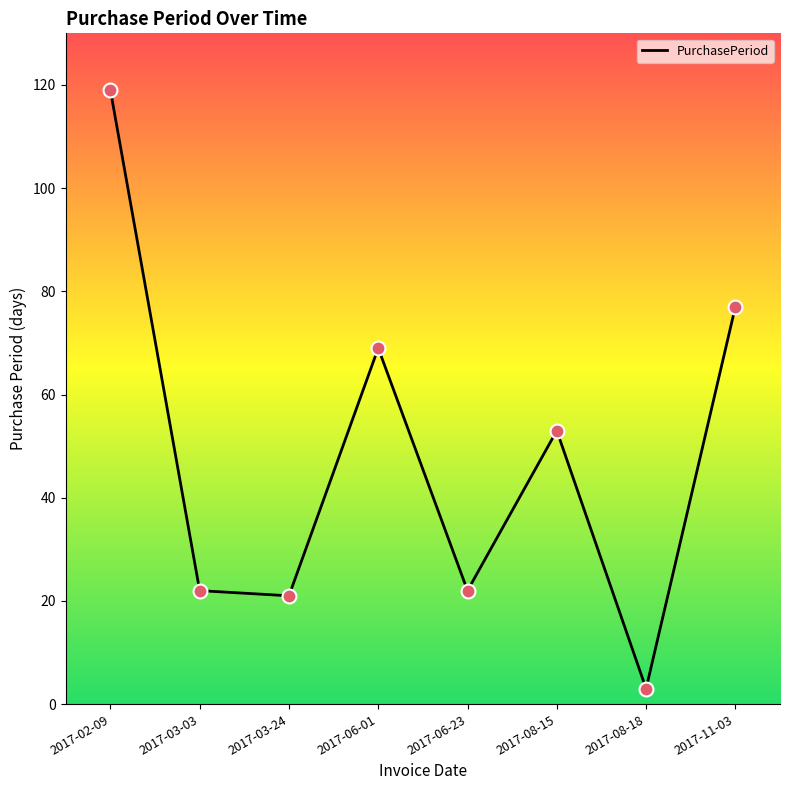

What is the change in value from 2017-08-18 to 2017-11-03?

+74